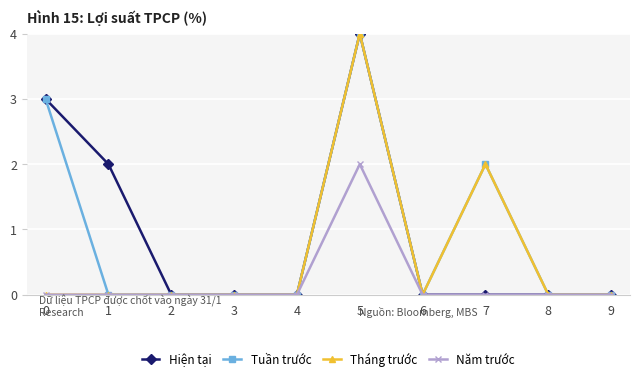

What is the greatest value displayed?

4